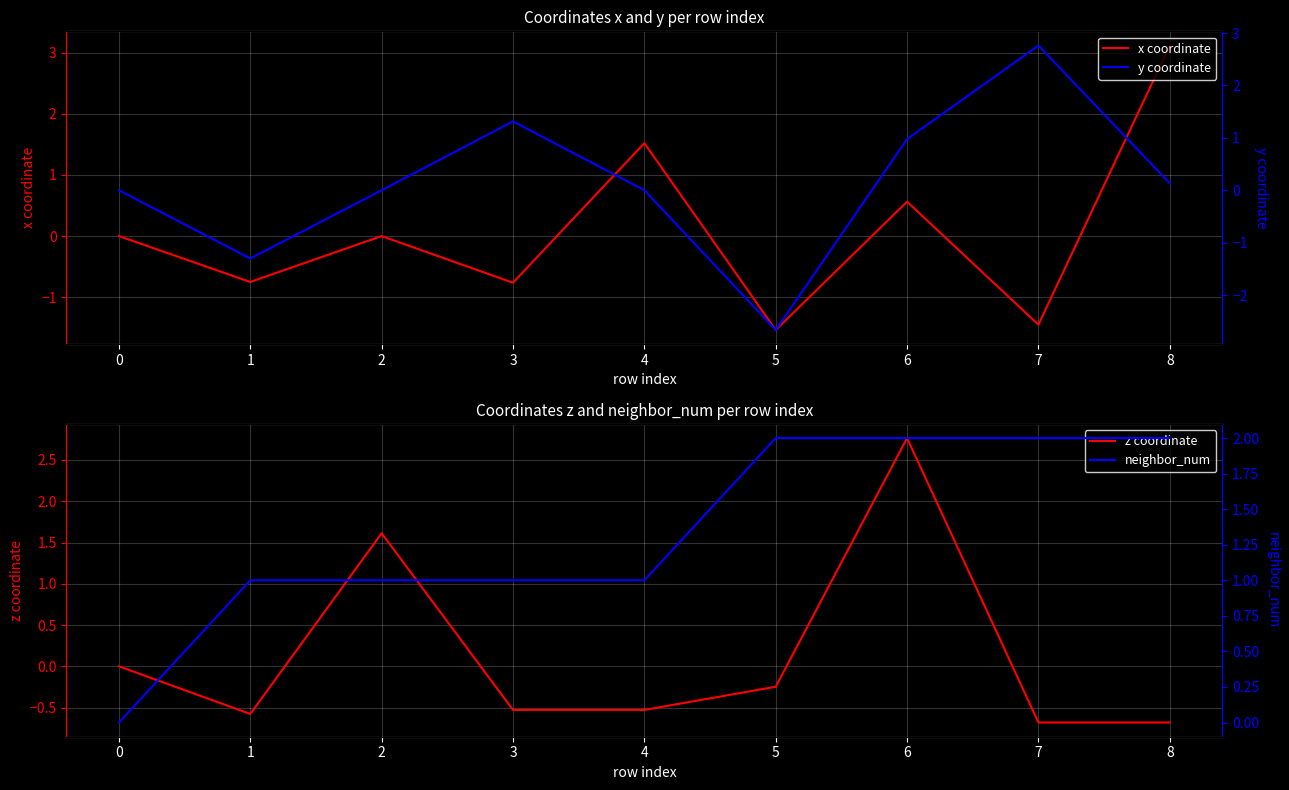

Which category has the highest value in the x coordinate series?

8